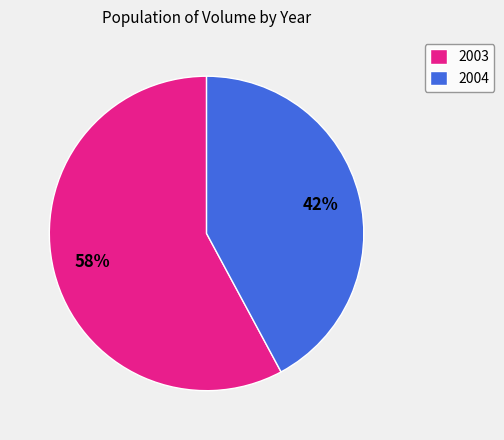

Is there a majority slice in this chart?

Yes